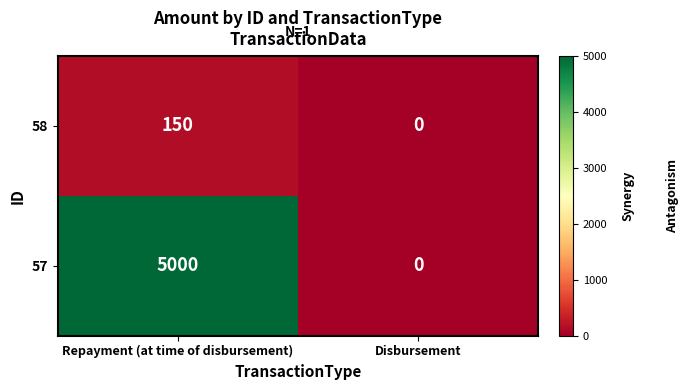

List the series in order of their overall mean, lowest first.

58, 57